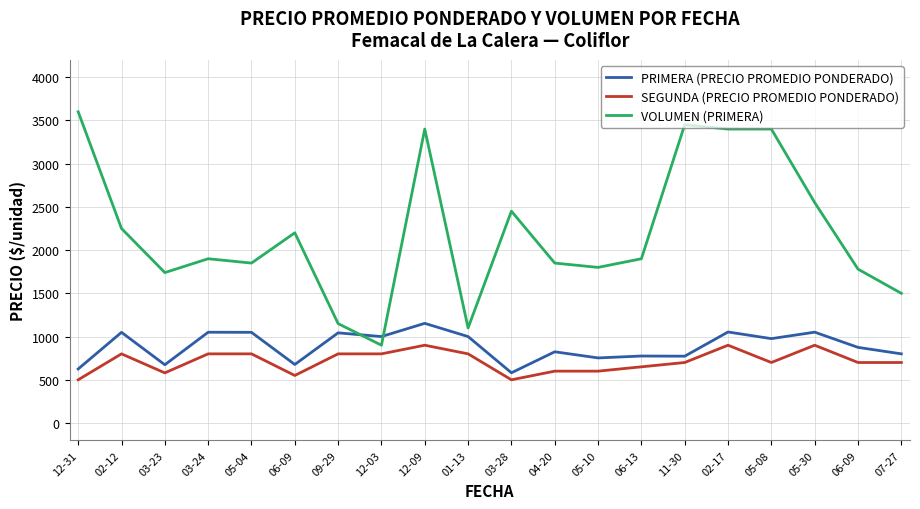

At how many categories does at least one series exceed 1348?

17